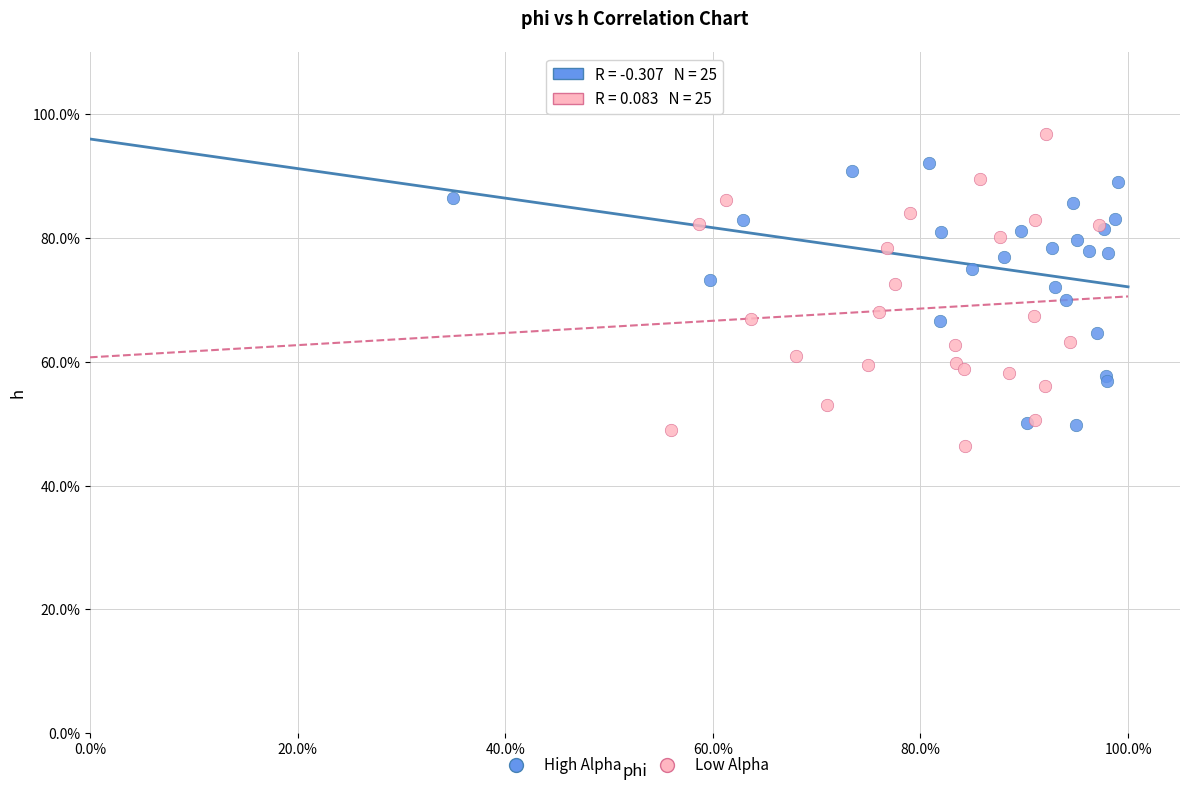

Which series reaches the minimum Y coordinate?

Low Alpha